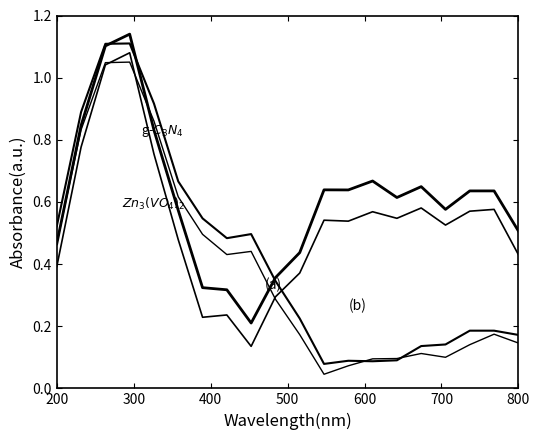

Does the chart have visible grid lines?

No